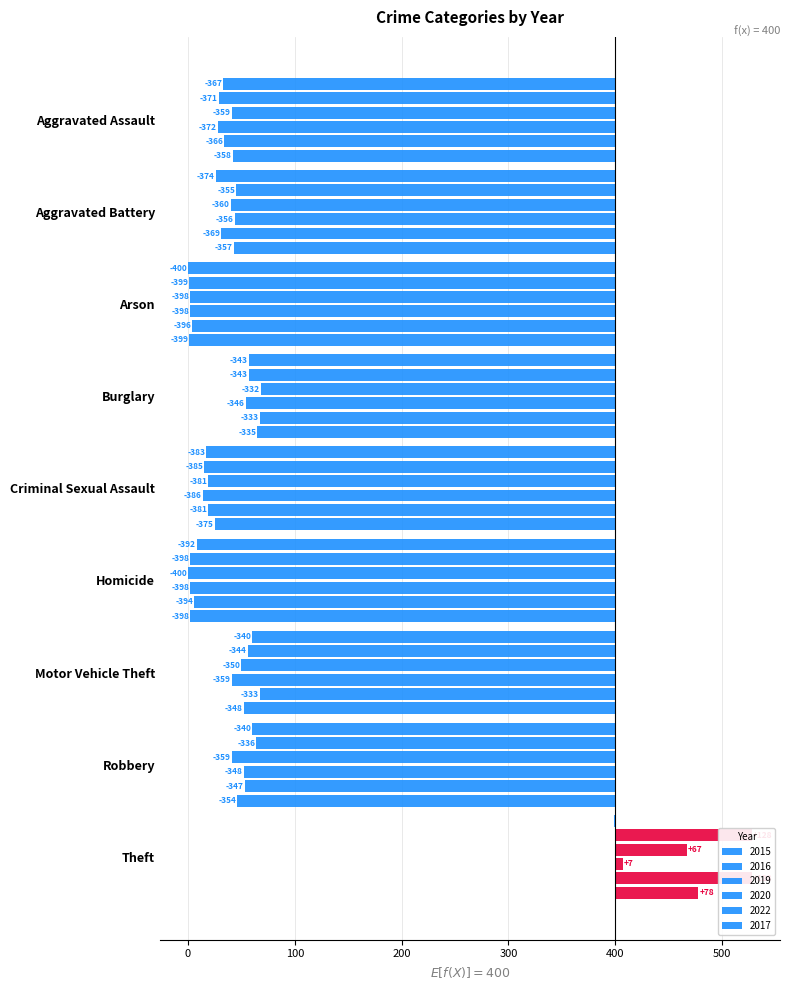

What is the label of the 2nd bar from the left?

Aggravated Battery